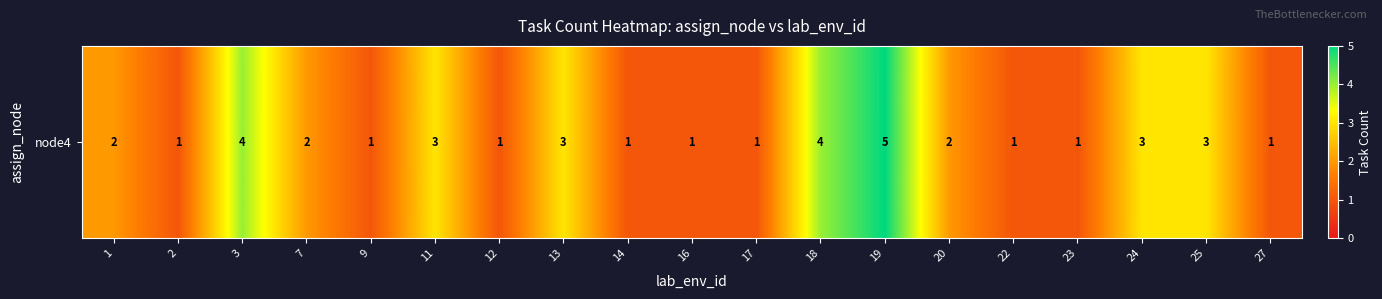

Read the value at 16.

1